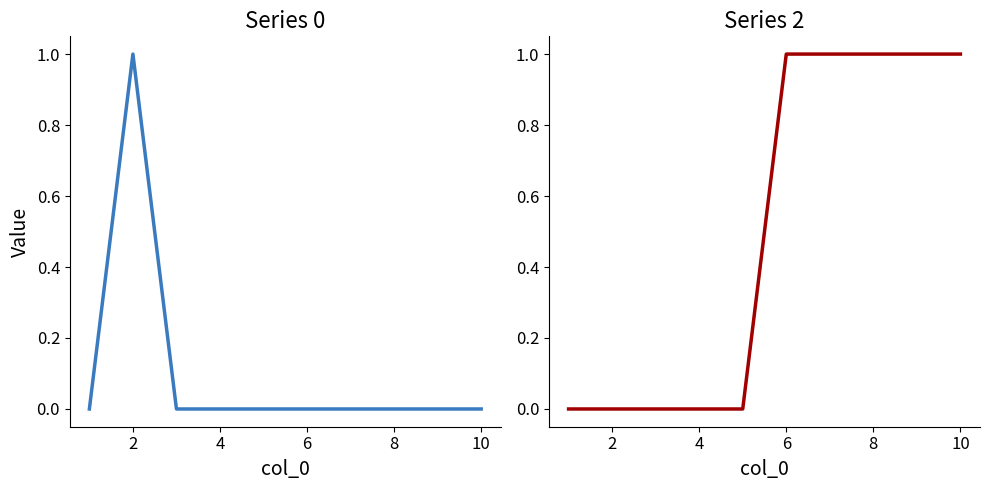

True or false: 2 has more than 1 interior local peaks.

False